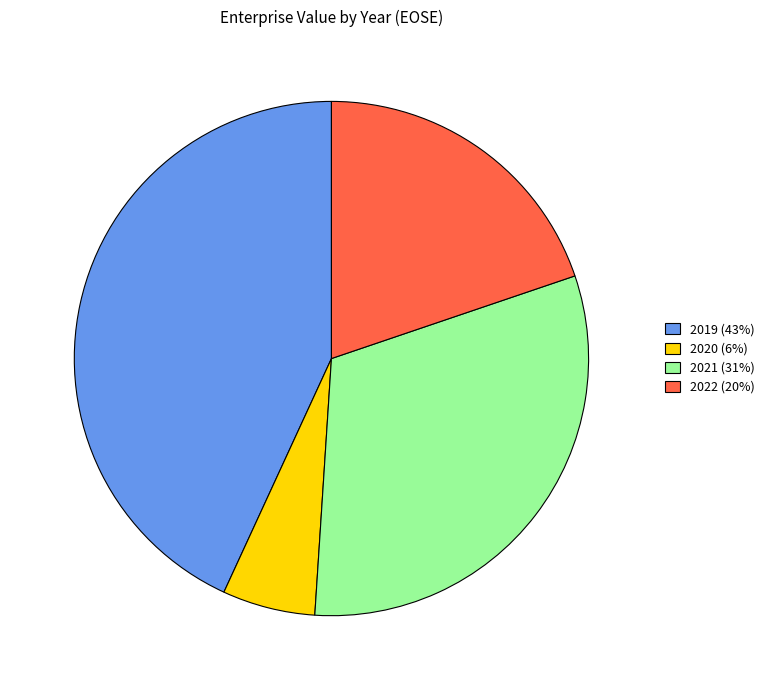

True or false: 2022 accounts for 20% of the total.

True